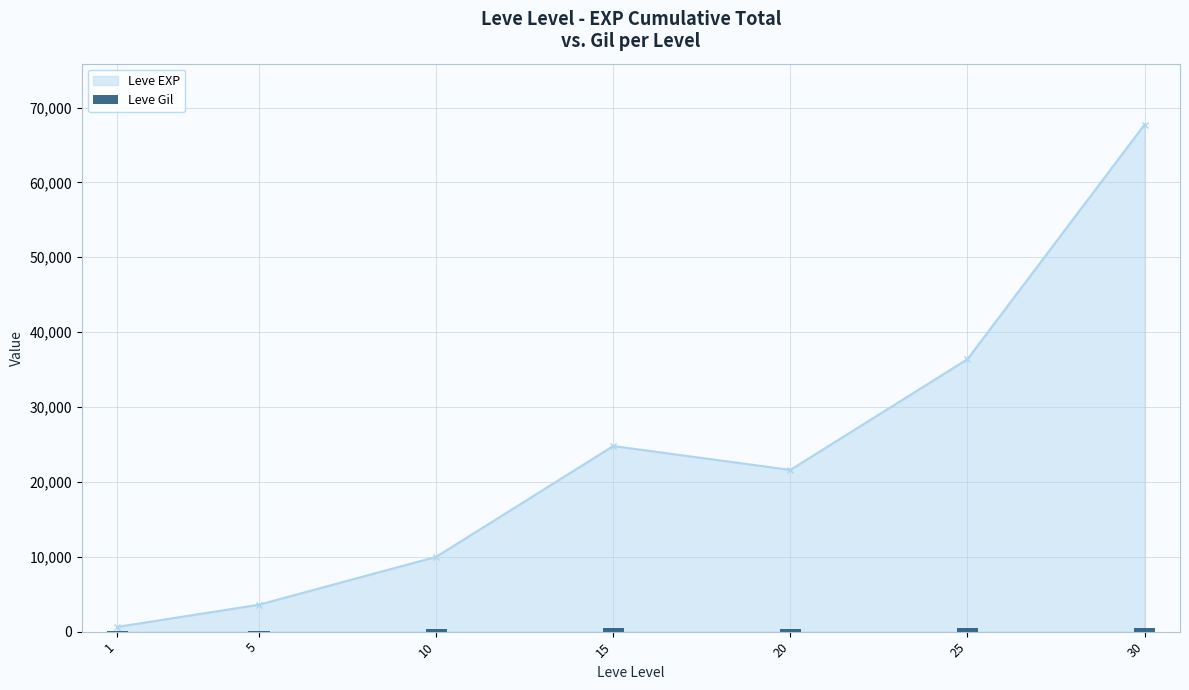

At which category does Leve EXP reach its first local peak?

15